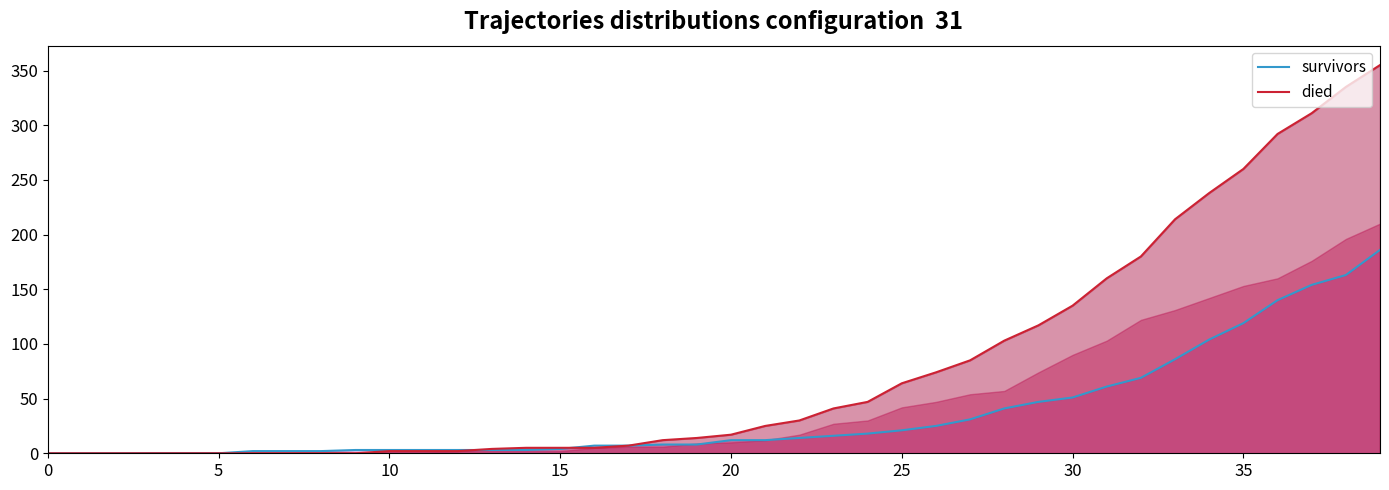

What is the sum of the died line values at 11 and 12?

4